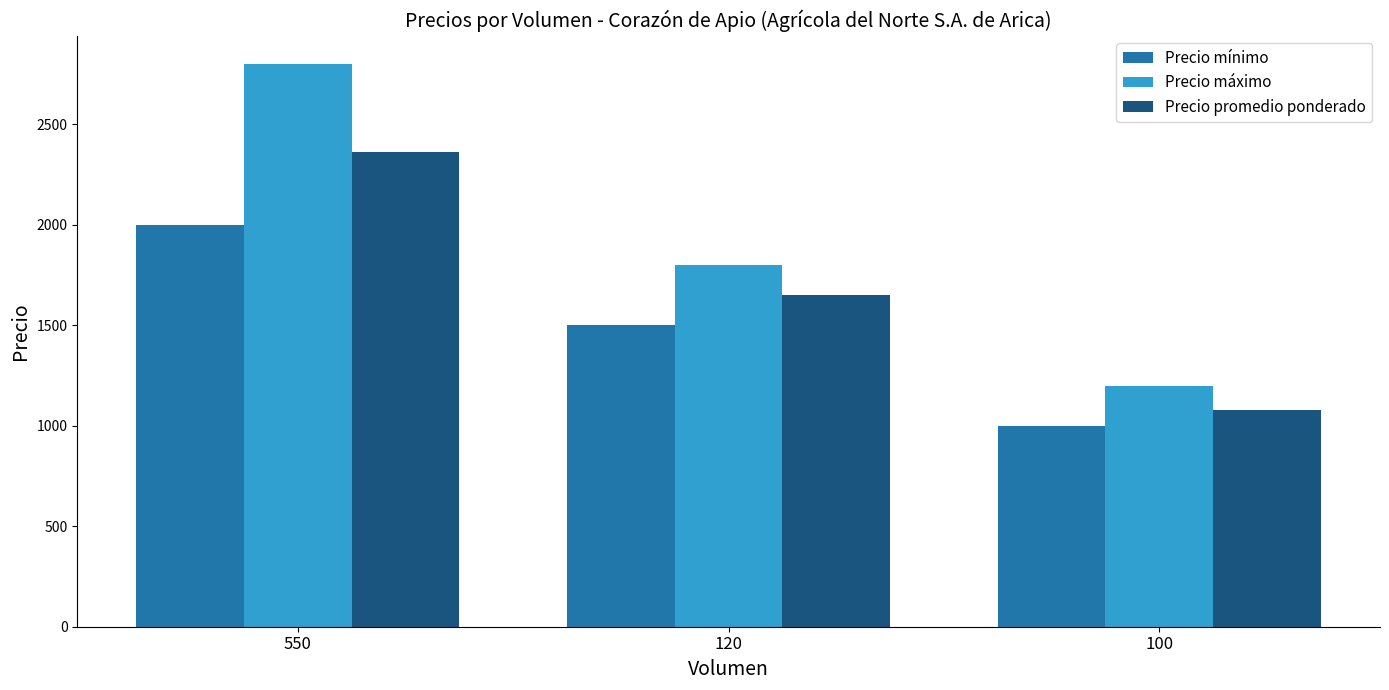

What is the difference between the maximum and second lowest values in the Precio mínimo series?

500